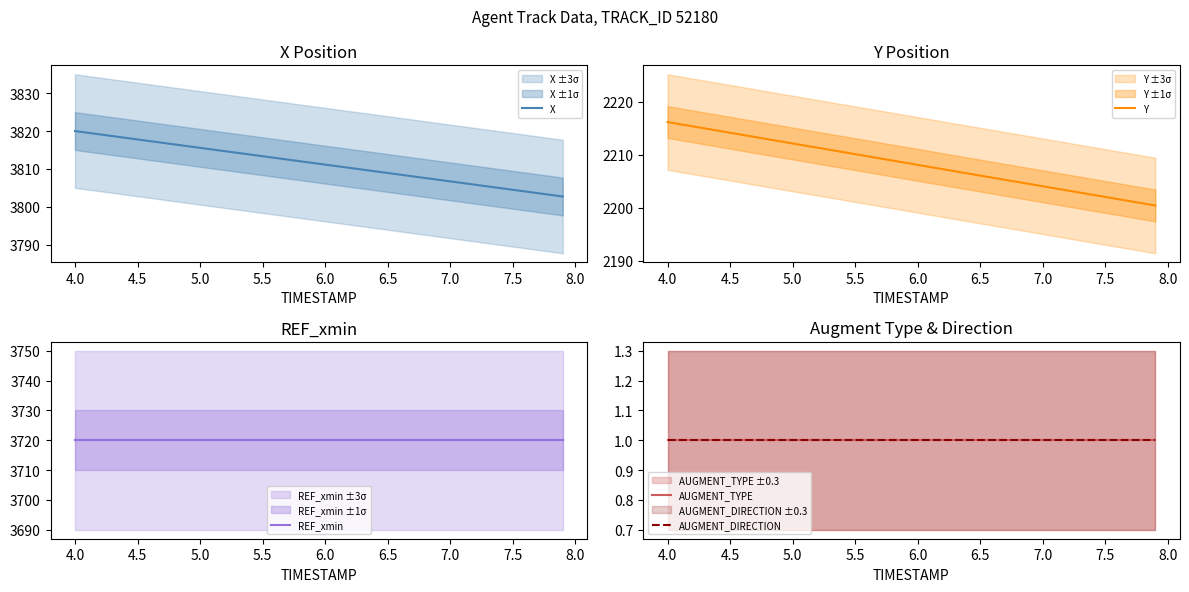

True or false: REF_xmin has more than 2 interior local peaks.

False